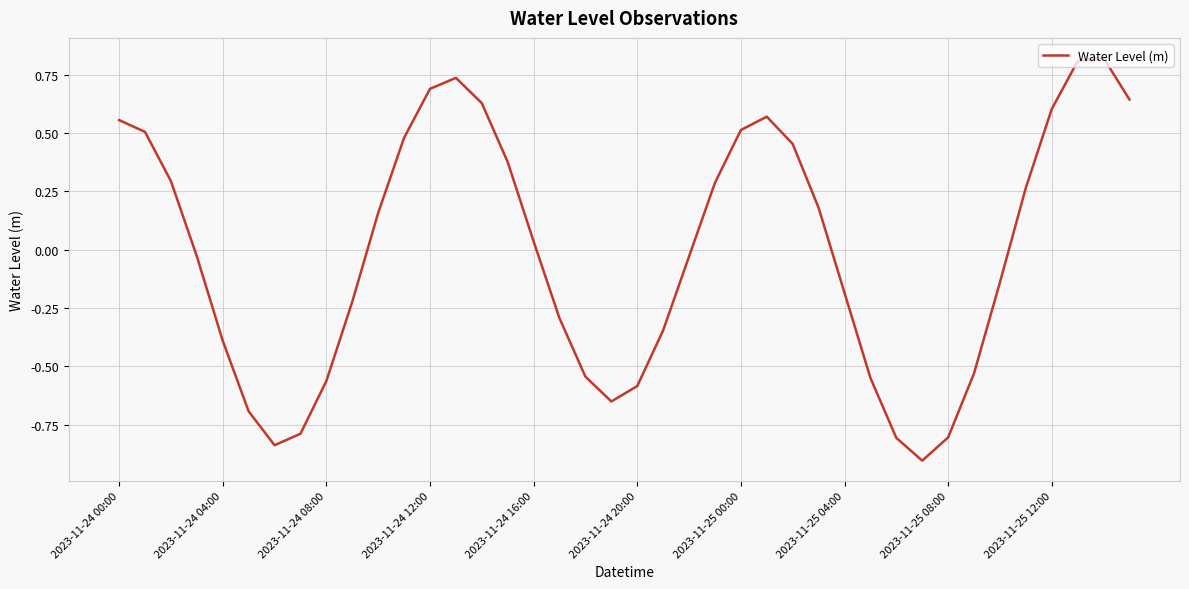

What is the difference between the maximum and minimum values?

1.7